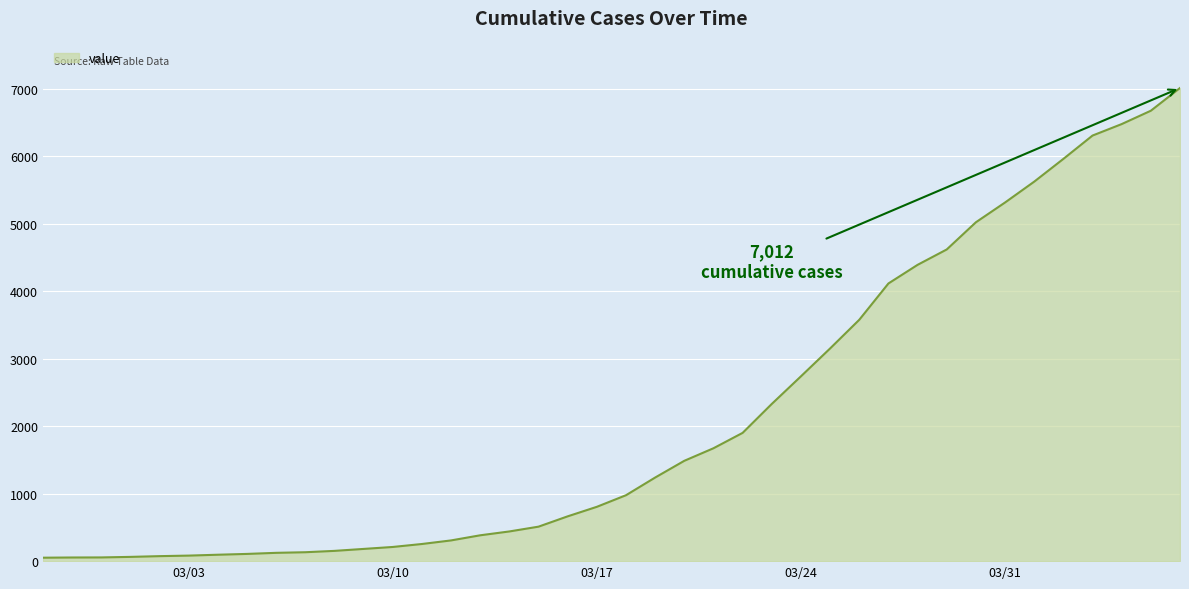

What is the difference between the maximum and minimum values?

6961